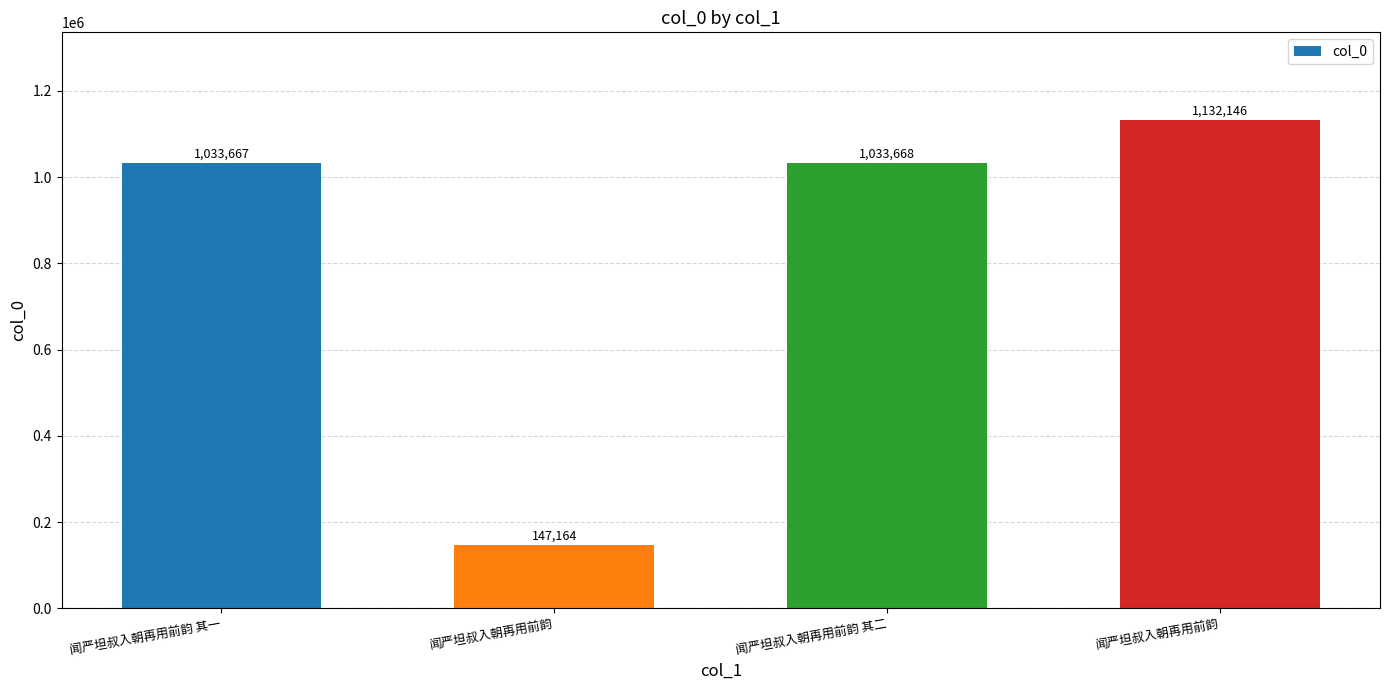

Reading left to right, what are all the values shown in this chart?

闻严坦叔入朝再用前韵 其一=1033667	闻严坦叔入朝再用前韵=147164	闻严坦叔入朝再用前韵 其二=1033668	闻严坦叔入朝再用前韵=1132146